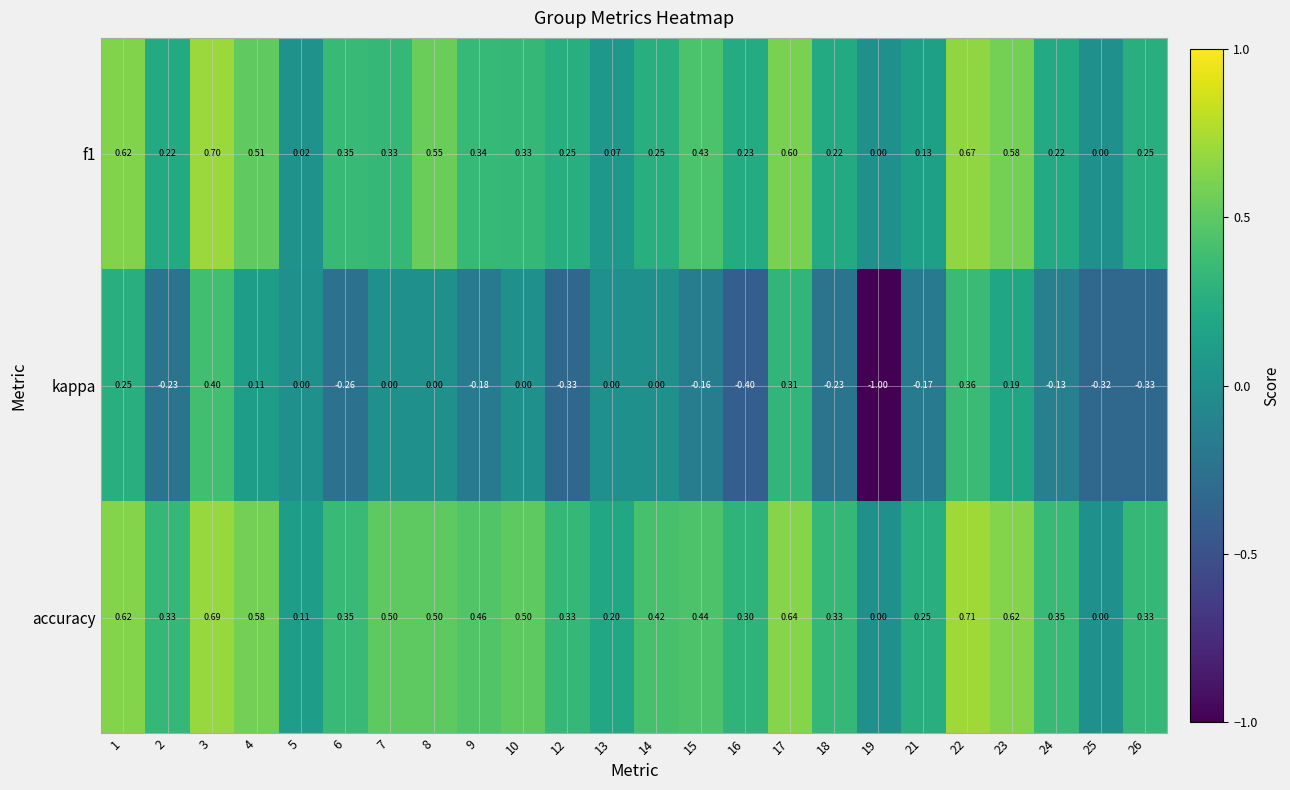

Is the value of kappa at 24 greater than the value of f1 at 14?

No